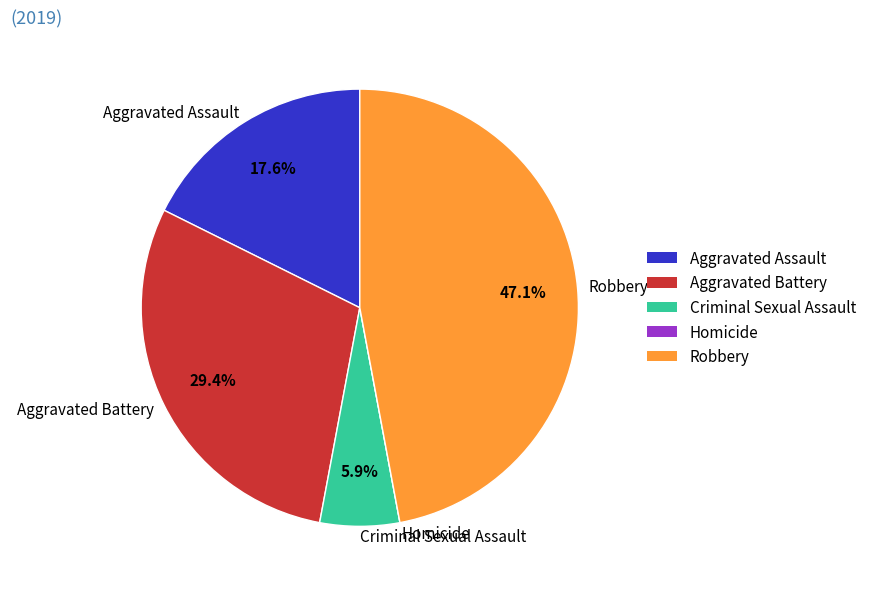

To the nearest percent, what is the average slice percentage?

20%